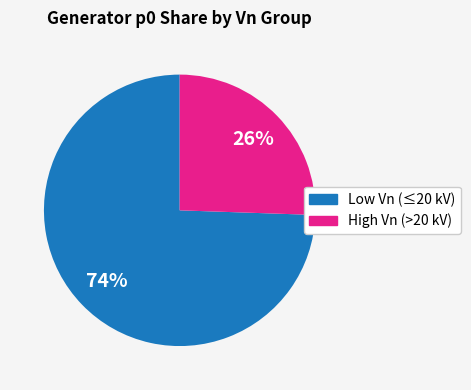

To the nearest percent, what is the average slice percentage?

50%